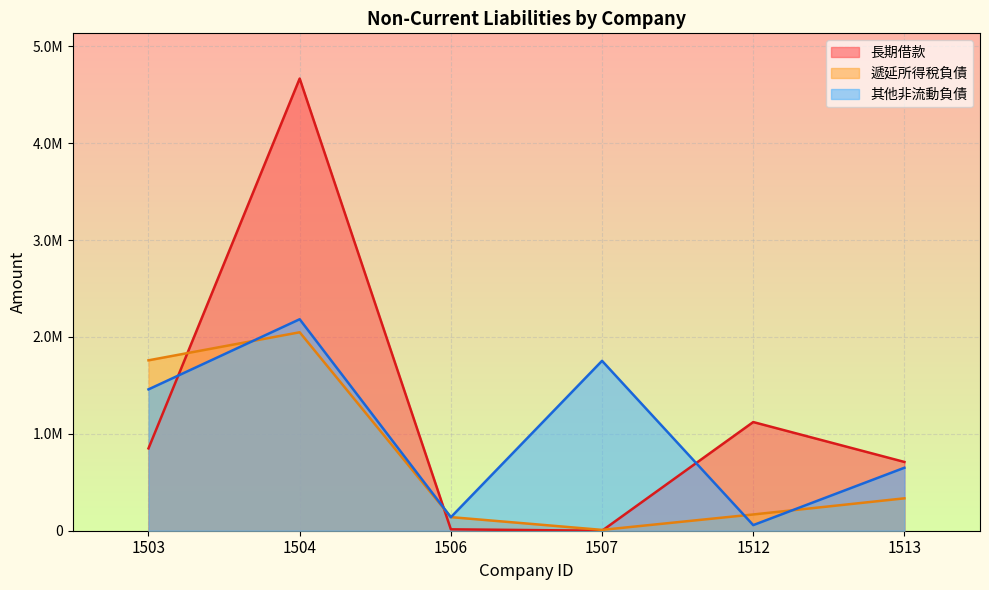

At how many categories does at least one series exceed 2581431?

1